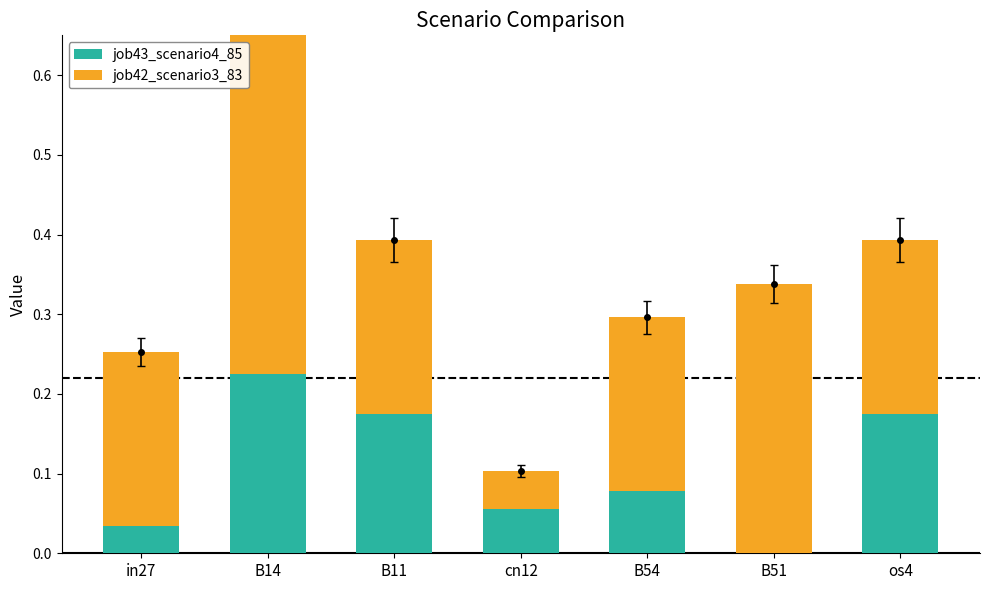

Which series changed the most between in27 and os4?

job43_scenario4_85